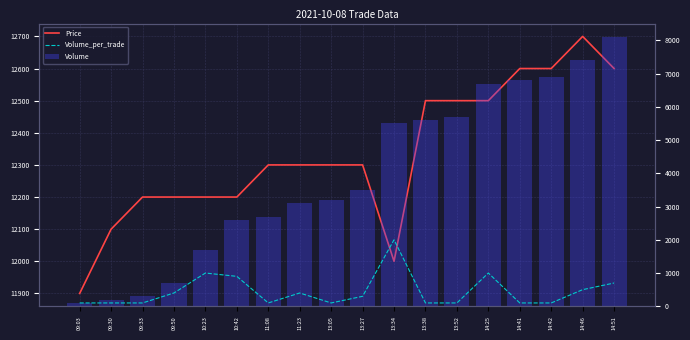

At 11:08, list the series in order from smallest to largest.

Volume_per_trade, Volume, Price